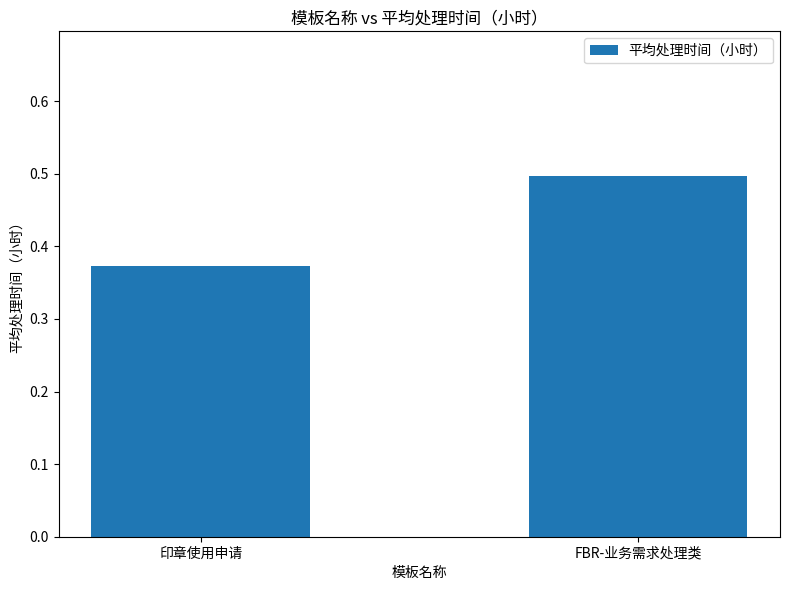

Are the bars grouped side by side (vs. stacked)?

No